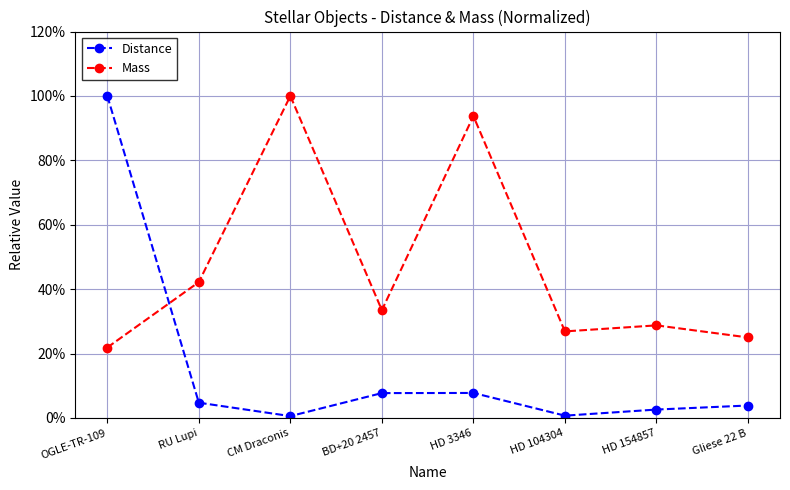

Does the chart have visible grid lines?

Yes